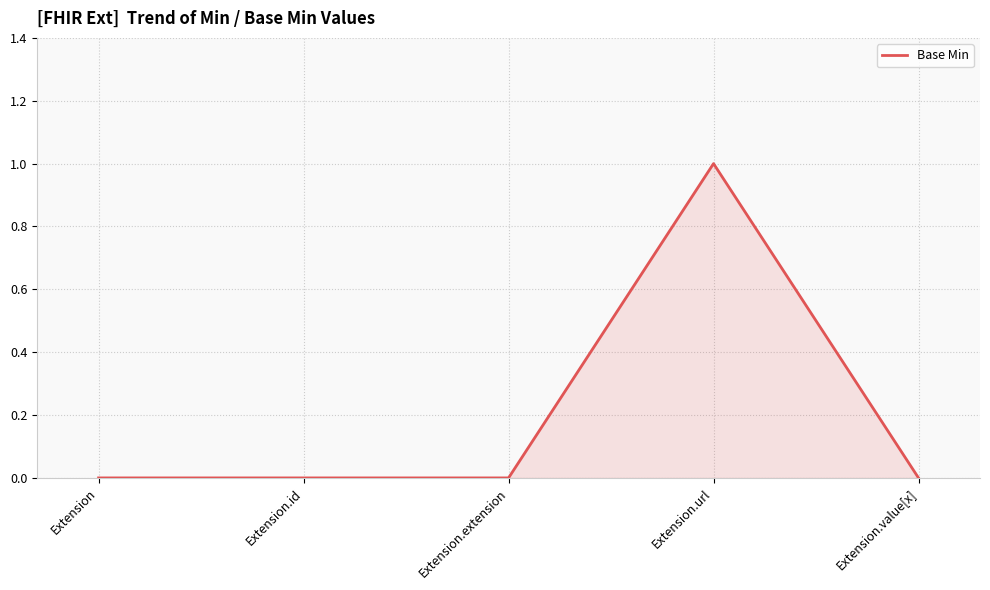

Between Extension.extension and Extension.url, which is larger?

Extension.url